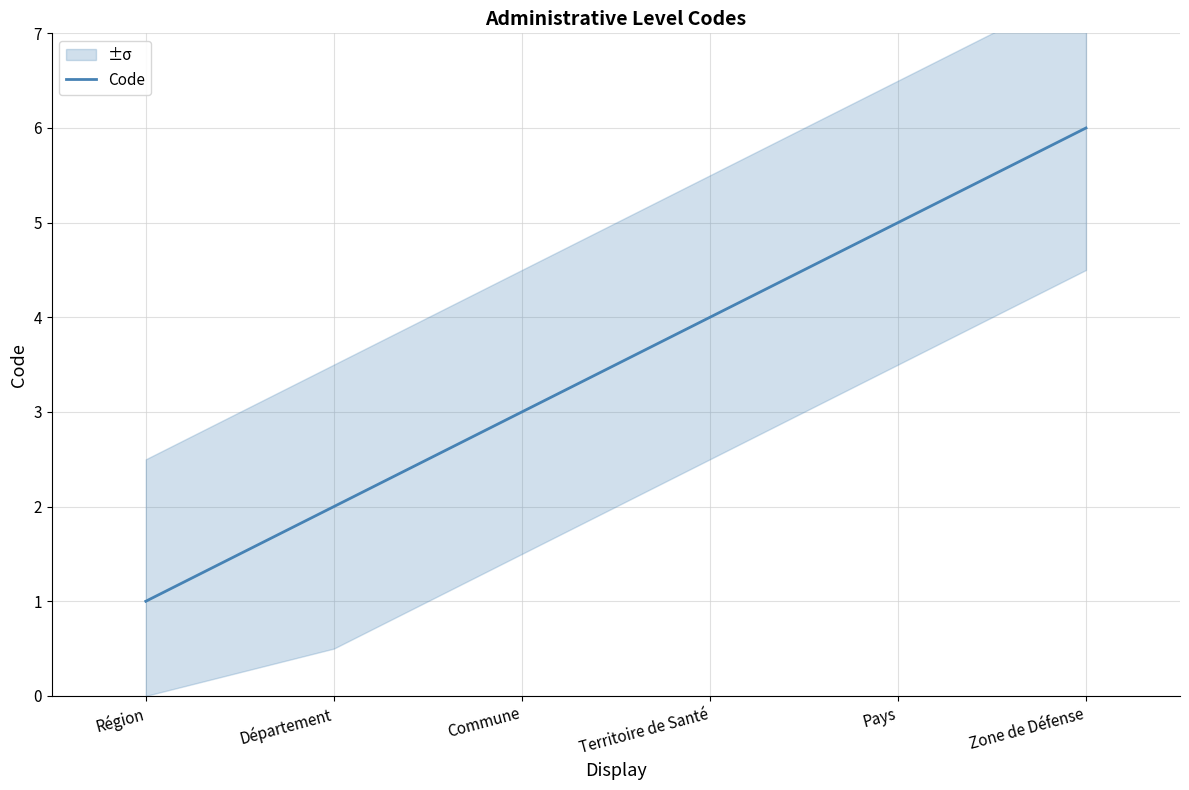

Reading right to left, extract all data points from this chart.

Zone de Défense=6	Pays=5	Territoire de Santé=4	Commune=3	Département=2	Région=1